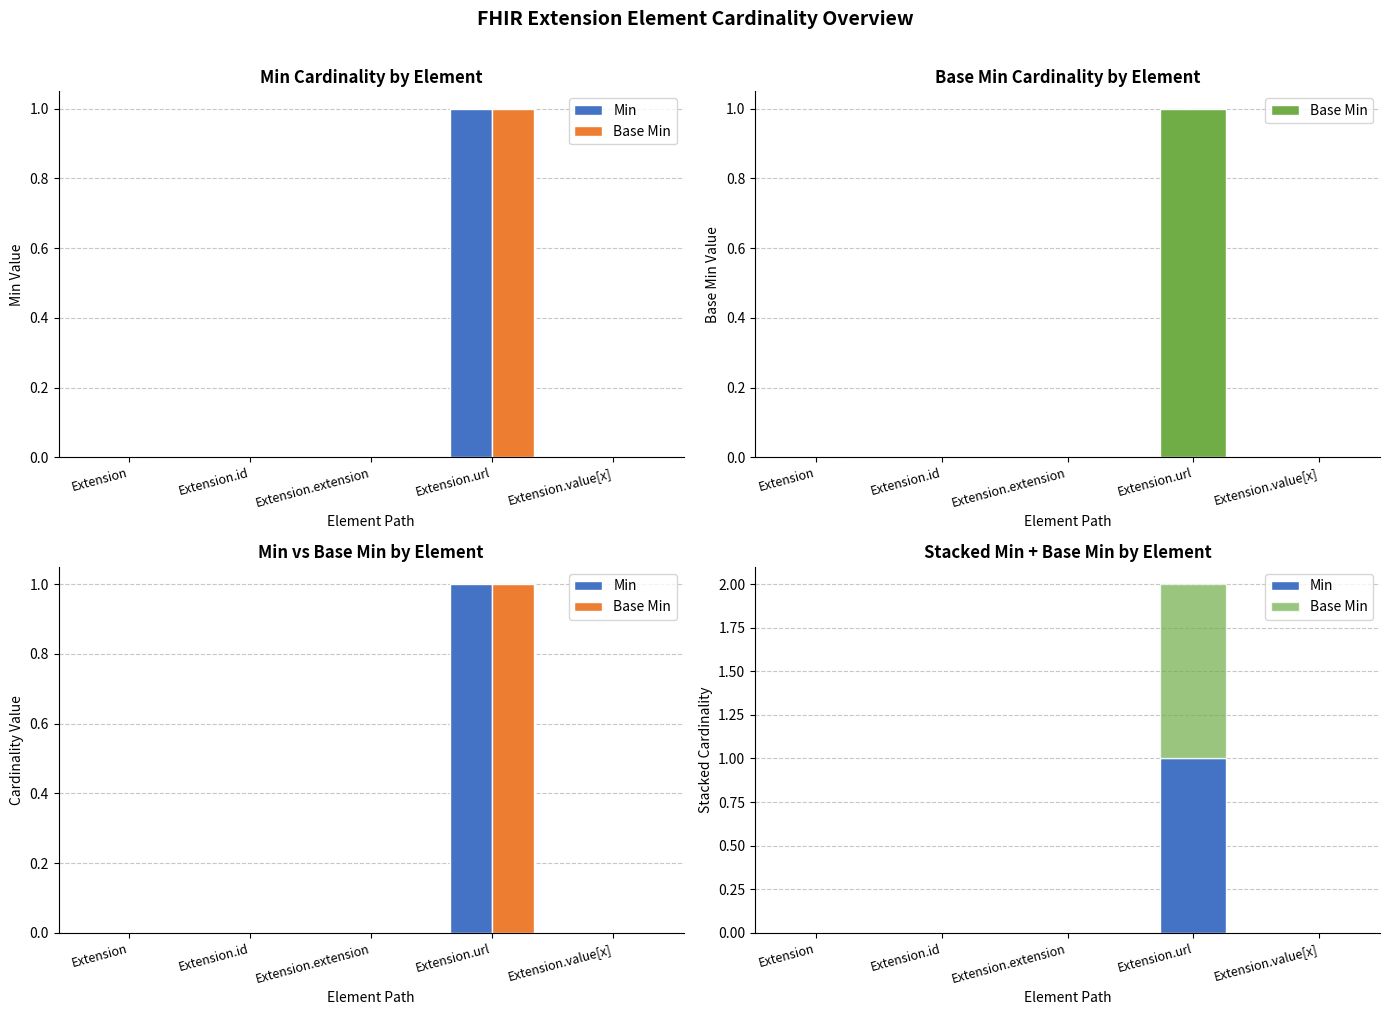

What is the difference between the maximum and minimum values in the Base Min series?

1